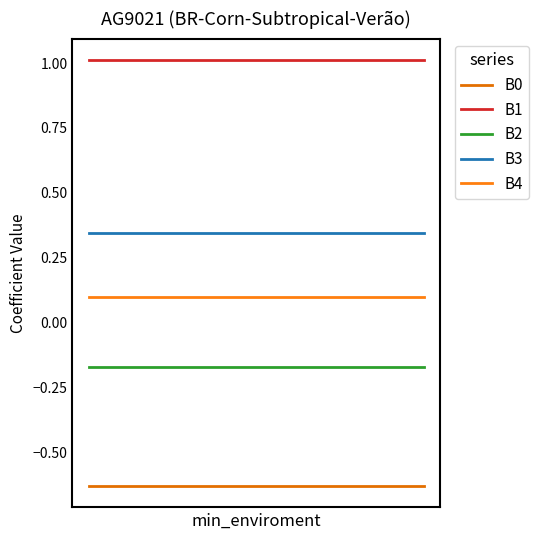

True or false: B2 and B1 cross at least once.

False